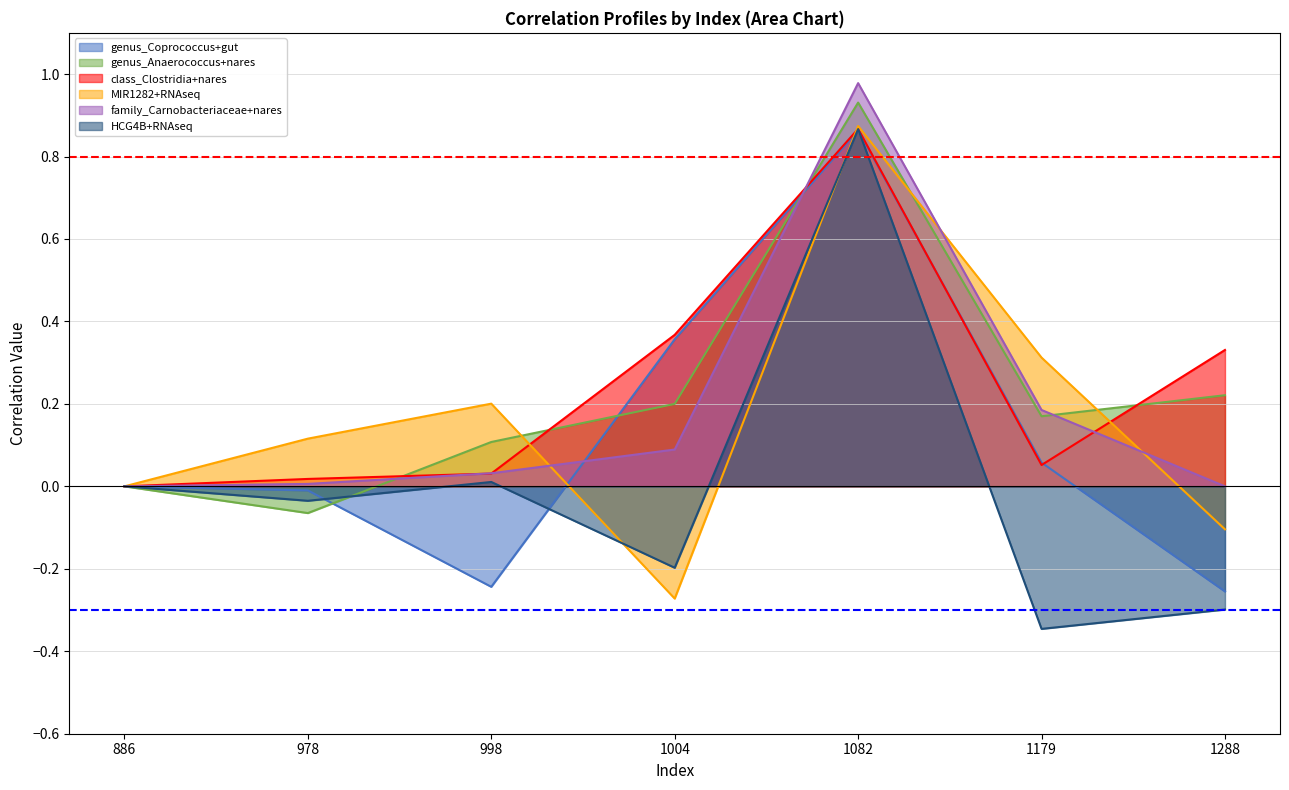

Which has a higher value, 1082 or 1004?

1082